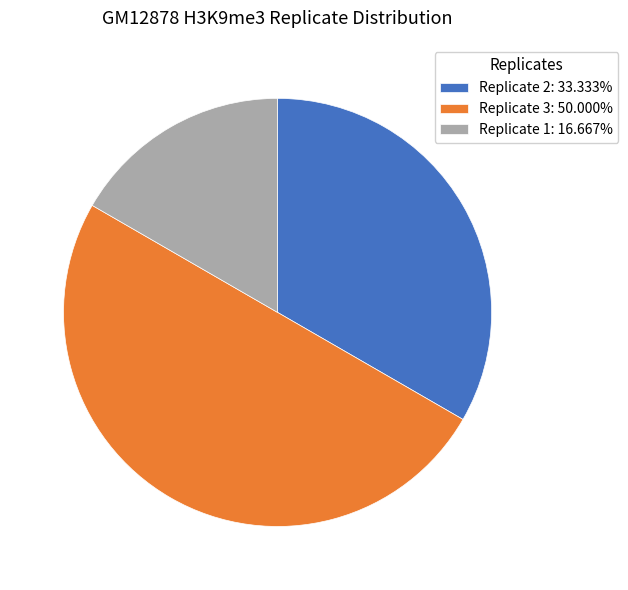

True or false: Replicate 3 accounts for 58% of the total.

False